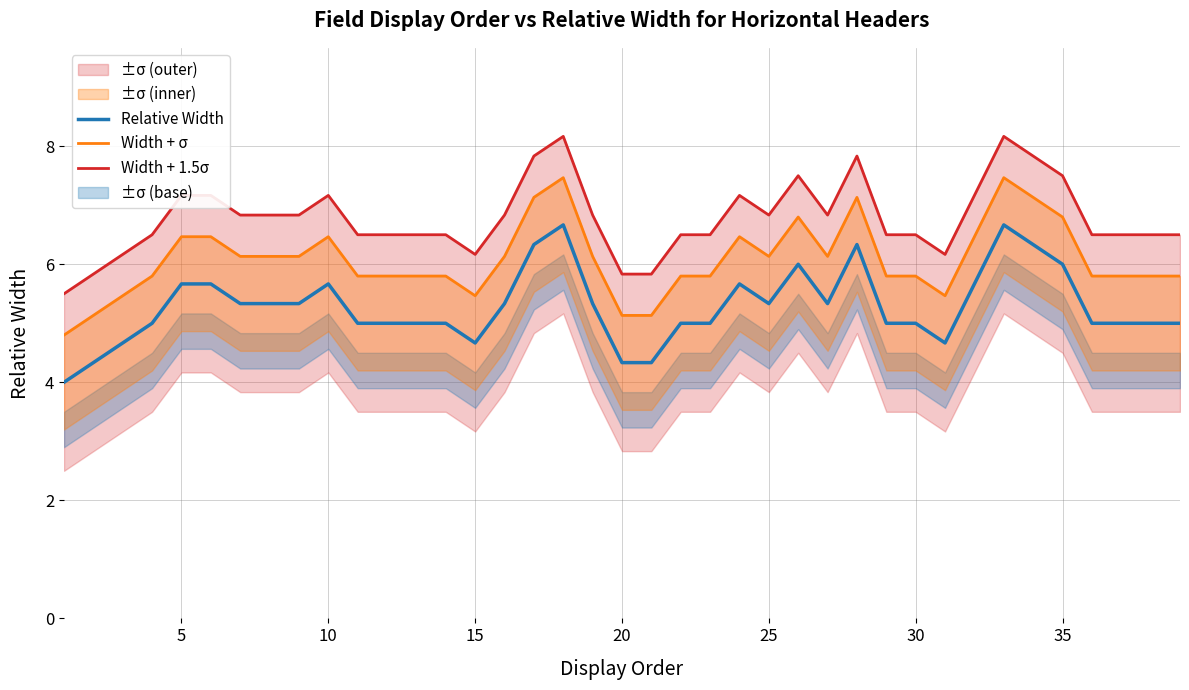

What is the lowest value of the Relative Width series?

4.0